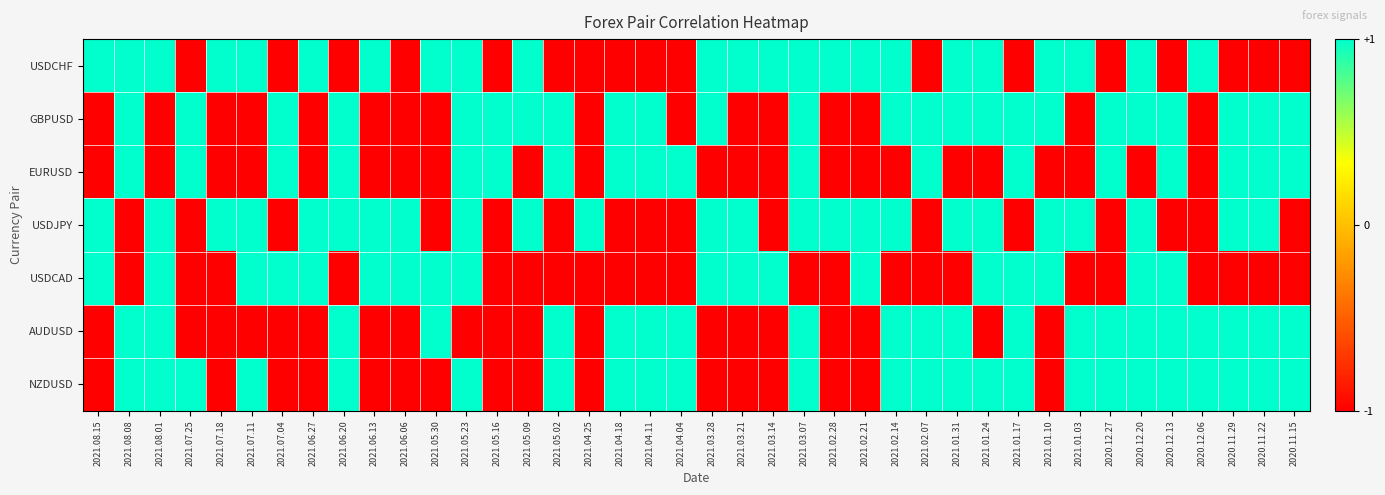

At which category does the chart reach its minimum across all series?

2021.07.25